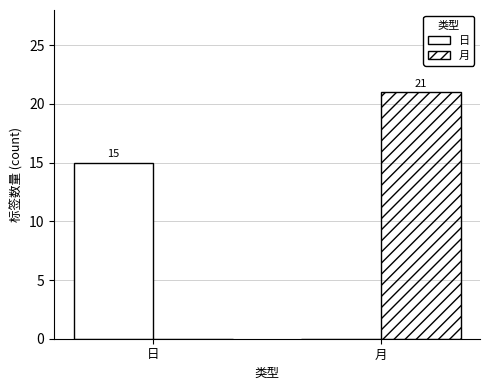

At which category is the sum across all series the highest?

月